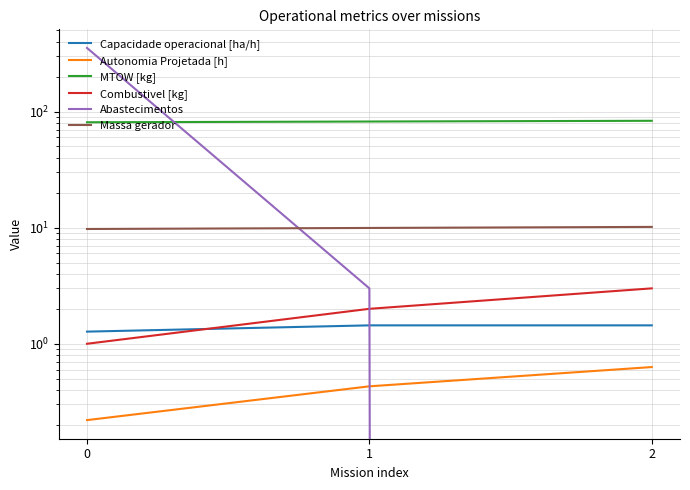

Is it true that Abastecimentos equals 107.5 at 0?

False